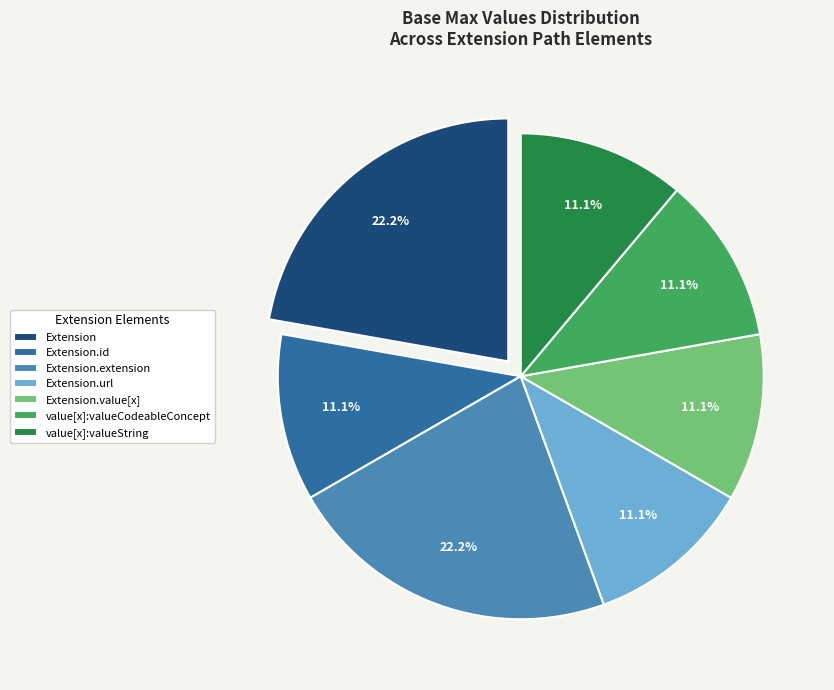

Approximately how many times larger is the value at Extension compared to Extension.extension?

1.0